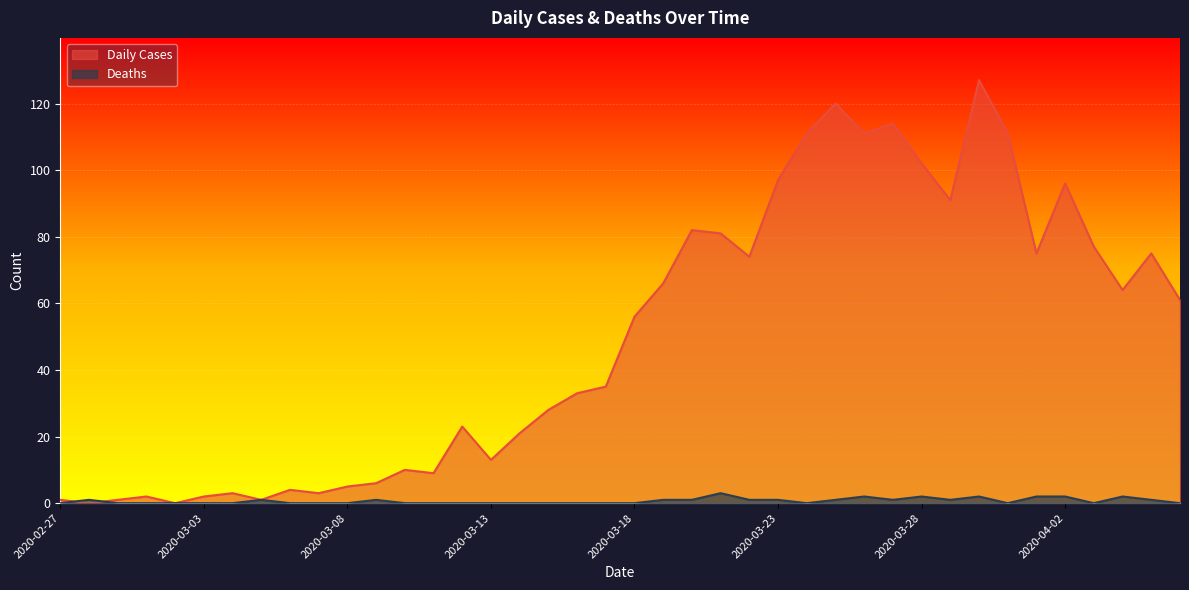

The Daily Cases series shows 5 at 2020-03-06. True or false?

False